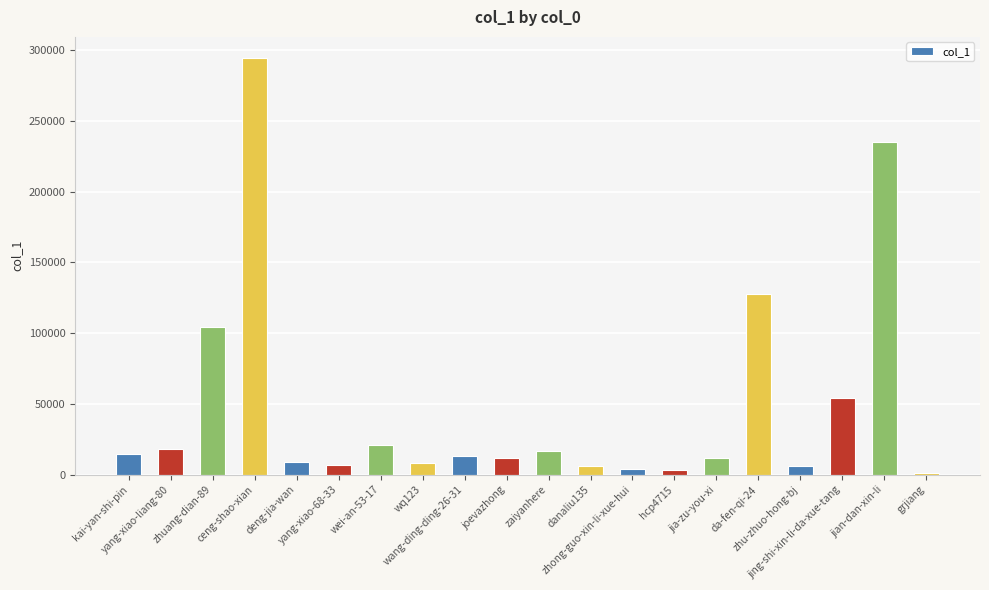

What is the change in value from yang-xiao-liang-80 to zhong-guo-xin-li-xue-hui?

-14474